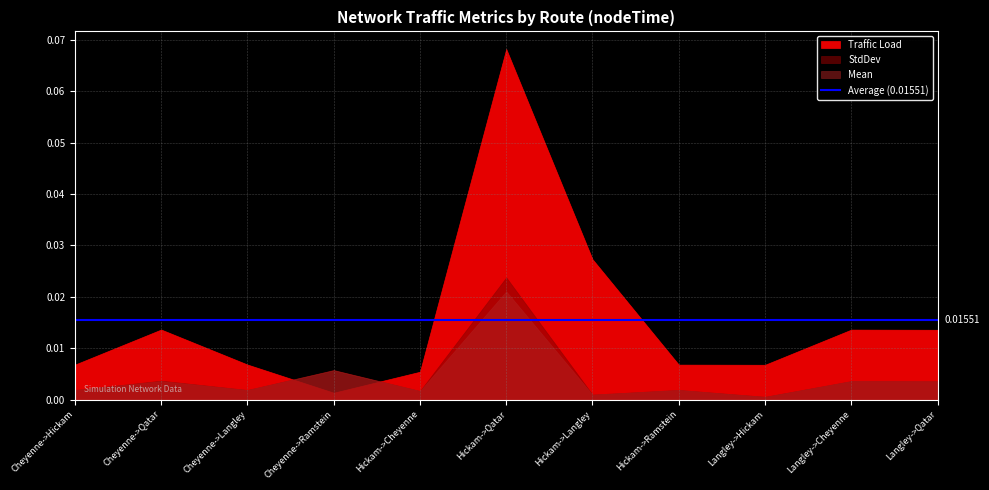

What position from the right is Langley->Qatar?

1